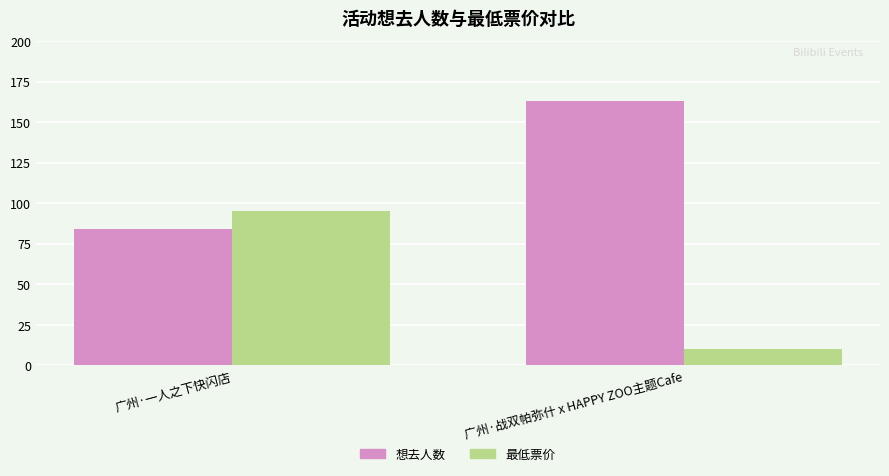

At how many categories does at least one series exceed 156?

1